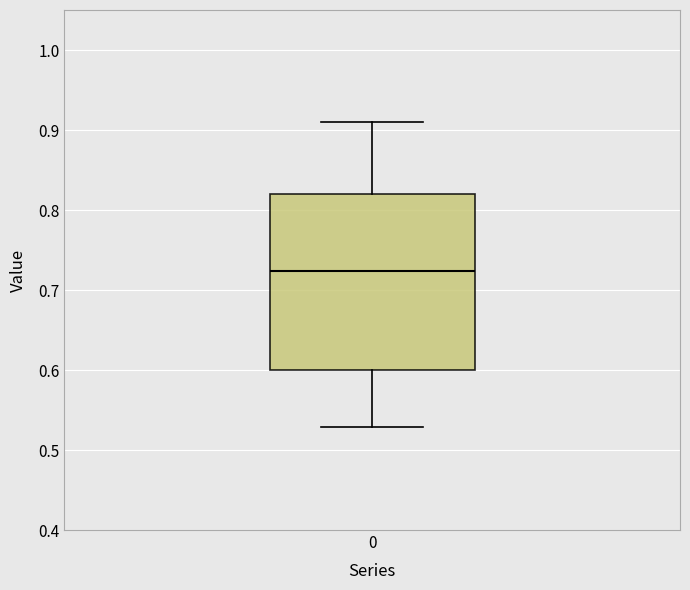

Where is the upper edge of the box at x = 0 on the y-axis? The values are not printed on the chart, so give them approximately, as read against the axis.

0.82